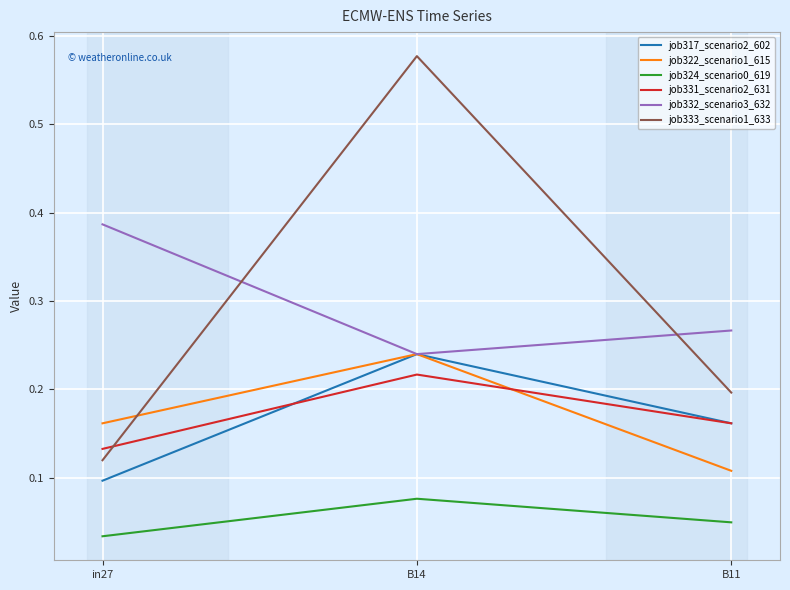

True or false: job317_scenario2_602 has a value of 0.3 at B11.

False